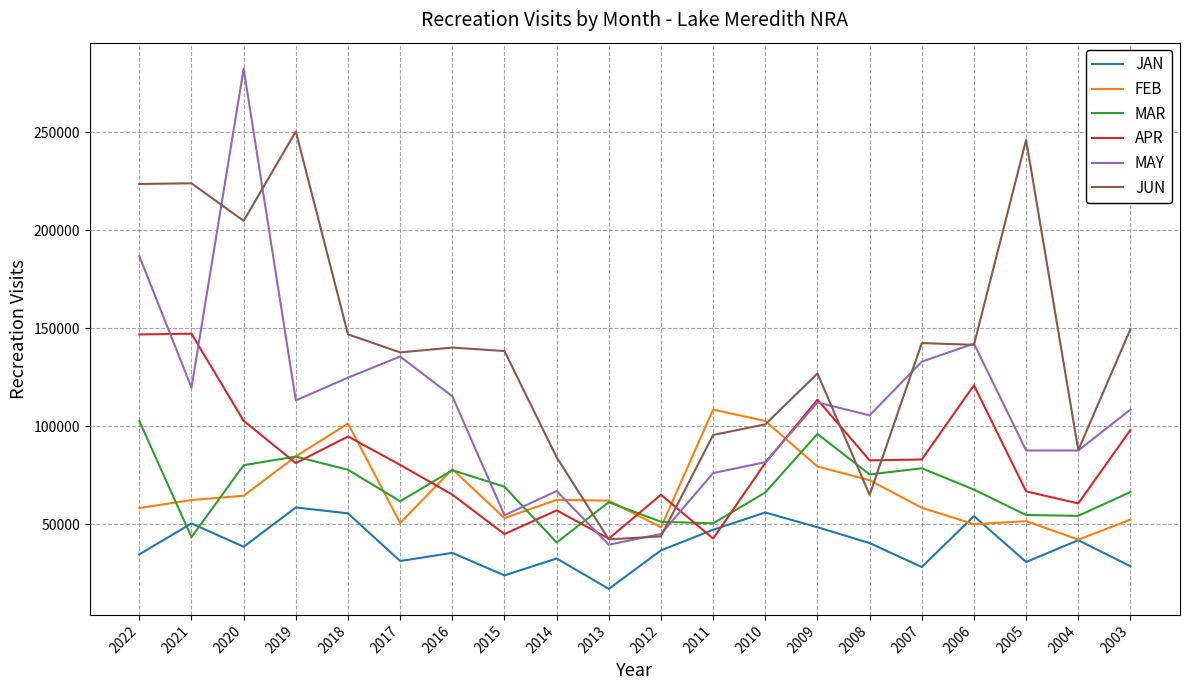

How many series are shown in this chart?

6